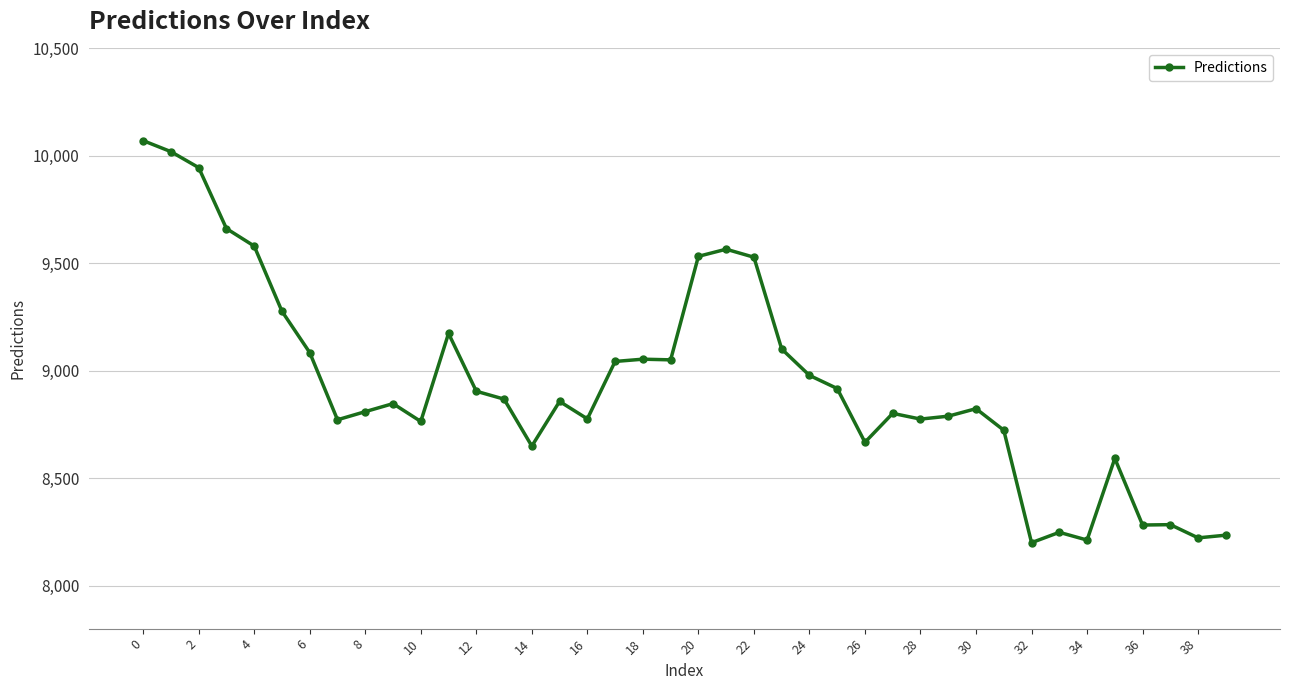

What is the value of the 40th point from the left?

8234.9